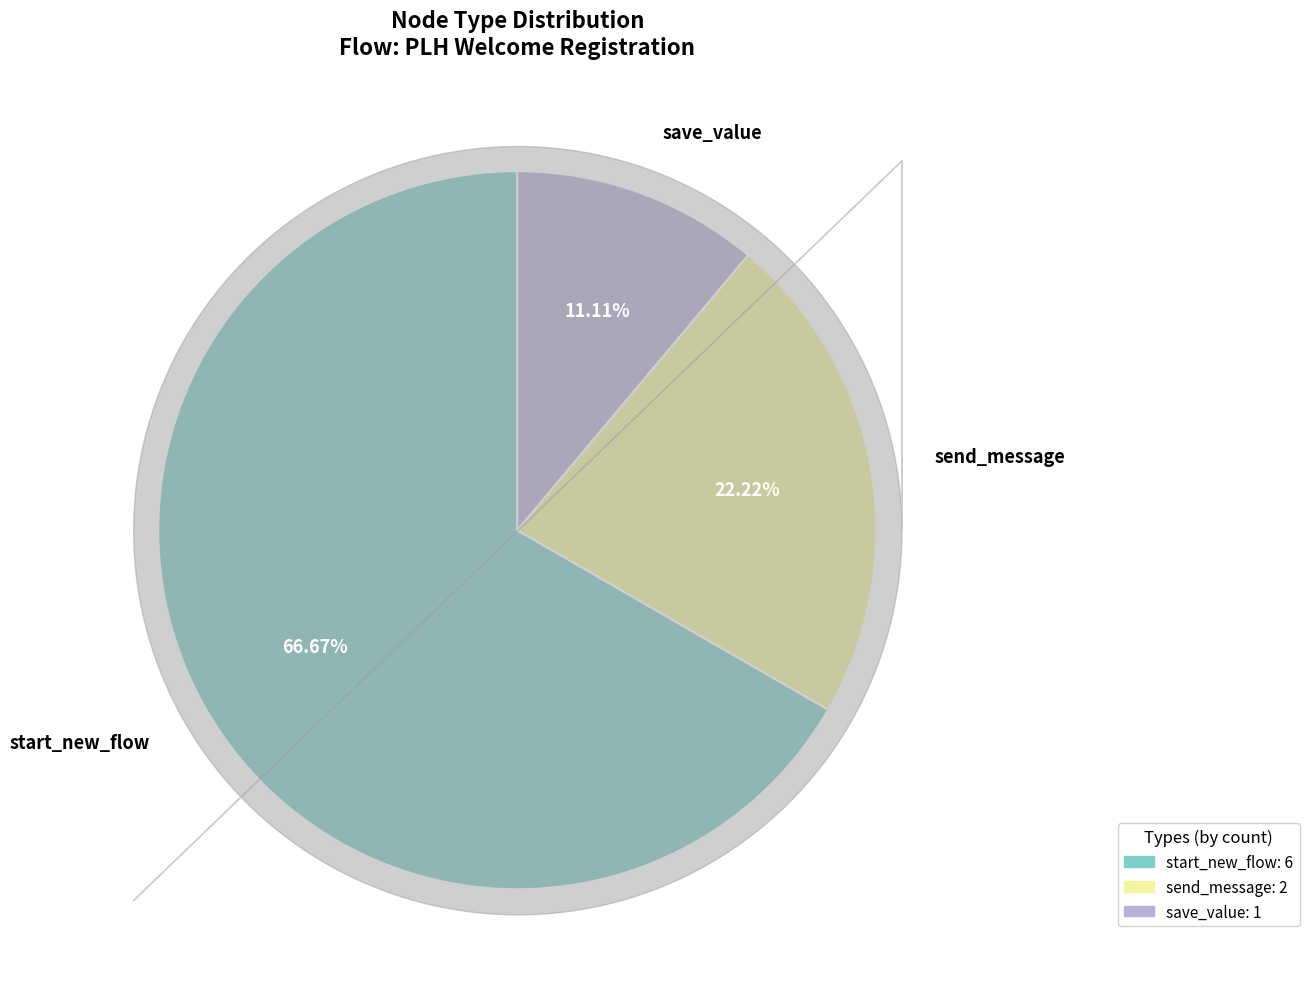

To the nearest percent, what is the difference between the start_new_flow and send_message slice percentages?

44%